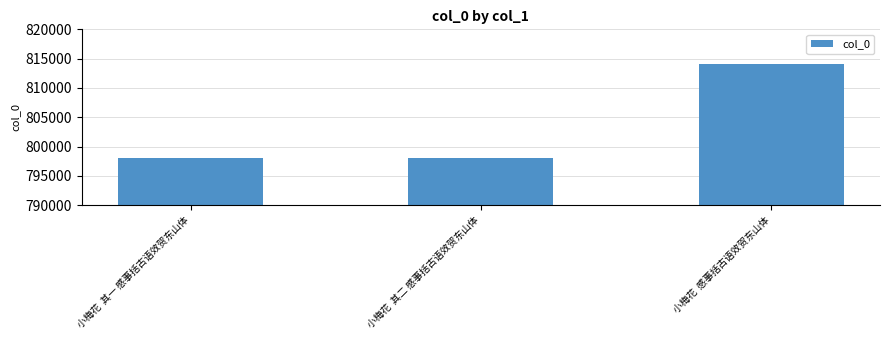

What is the average value?

803440